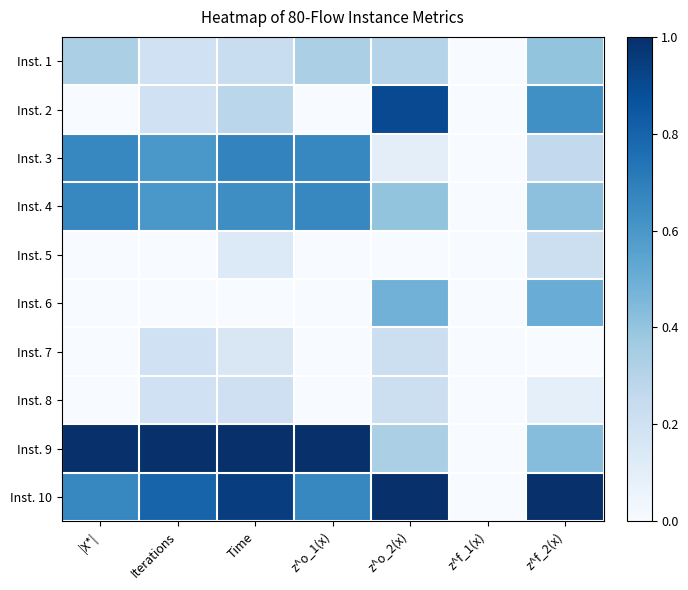

Reading right to left, transcribe all the data shown in this chart.

Inst. 1: z^f_2(x)=0.4	z^f_1(x)=0.0	z^o_2(x)=0.3	z^o_1(x)=0.3	Time=0.2	Iterations=0.2	|X*|=0.3
Inst. 2: z^f_2(x)=0.6	z^f_1(x)=0.0	z^o_2(x)=0.9	z^o_1(x)=0.0	Time=0.3	Iterations=0.2	|X*|=0.0
Inst. 3: z^f_2(x)=0.3	z^f_1(x)=0.0	z^o_2(x)=0.1	z^o_1(x)=0.7	Time=0.7	Iterations=0.6	|X*|=0.7
Inst. 4: z^f_2(x)=0.4	z^f_1(x)=0.0	z^o_2(x)=0.4	z^o_1(x)=0.7	Time=0.6	Iterations=0.6	|X*|=0.7
Inst. 5: z^f_2(x)=0.2	z^f_1(x)=0.0	z^o_2(x)=0.0	z^o_1(x)=0.0	Time=0.1	Iterations=0.0	|X*|=0.0
Inst. 6: z^f_2(x)=0.5	z^f_1(x)=0.0	z^o_2(x)=0.5	z^o_1(x)=0.0	Time=0.0	Iterations=0.0	|X*|=0.0
Inst. 7: z^f_2(x)=0.0	z^f_1(x)=0.0	z^o_2(x)=0.2	z^o_1(x)=0.0	Time=0.2	Iterations=0.2	|X*|=0.0
Inst. 8: z^f_2(x)=0.1	z^f_1(x)=0.0	z^o_2(x)=0.2	z^o_1(x)=0.0	Time=0.2	Iterations=0.2	|X*|=0.0
Inst. 9: z^f_2(x)=0.4	z^f_1(x)=0.0	z^o_2(x)=0.3	z^o_1(x)=1.0	Time=1.0	Iterations=1.0	|X*|=1.0
Inst. 10: z^f_2(x)=1.0	z^f_1(x)=0.0	z^o_2(x)=1.0	z^o_1(x)=0.7	Time=0.9	Iterations=0.8	|X*|=0.7